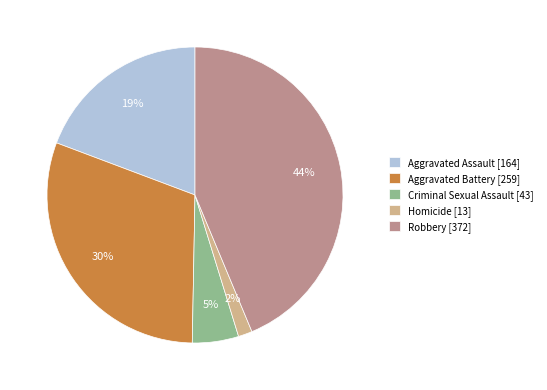

Is Aggravated Assault [164] the majority of the pie?

No